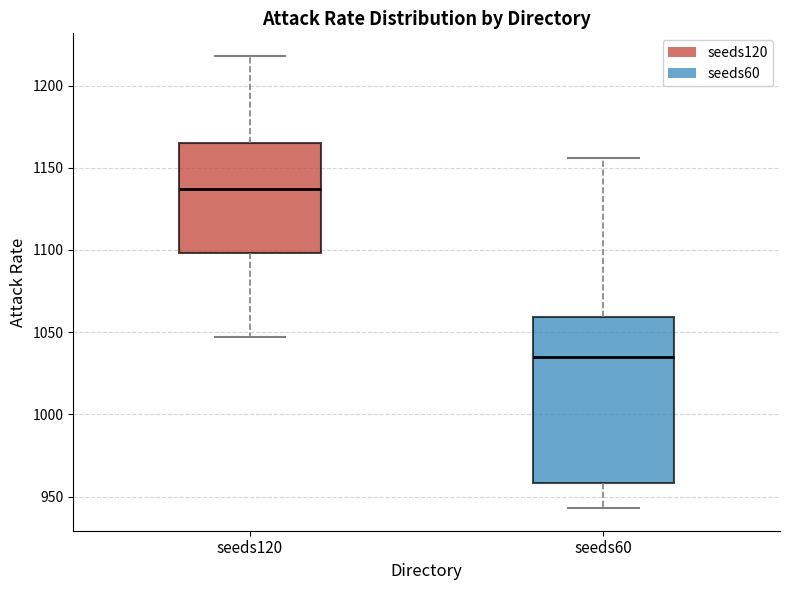

Reading left to right, transcribe this box plot: for each box, give where its median line is, the range the box spans, and where its two whiskers end, as read against the y-axis. The values are not printed on the chart, so give them approximately, as read against the axis.

seeds120: median 1135, box 1100 to 1165, whiskers 1045 to 1220
seeds60: median 1035, box 960 to 1060, whiskers 945 to 1155